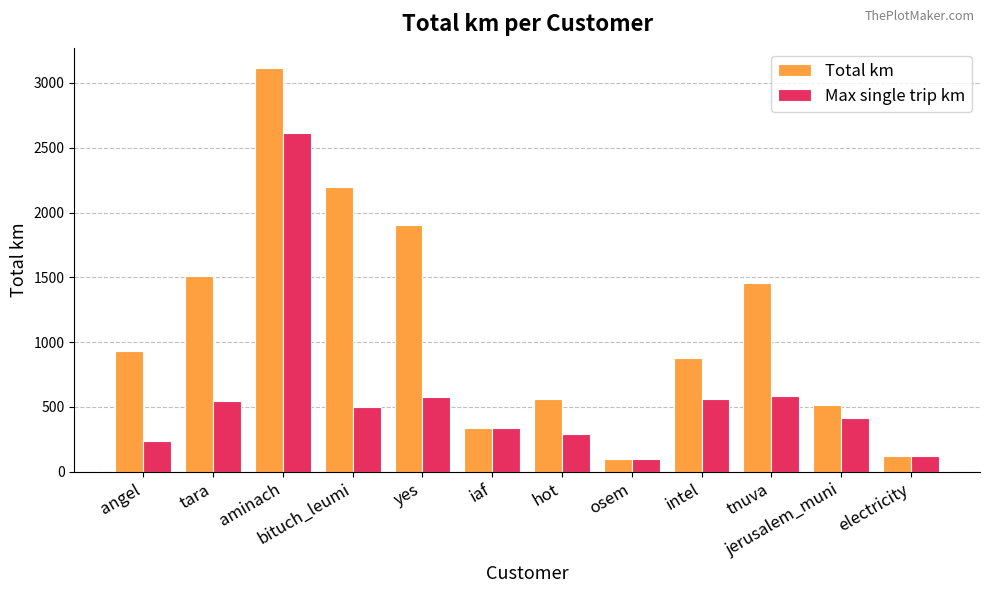

Is it true that Max single trip km equals 542.7 at tara?

True